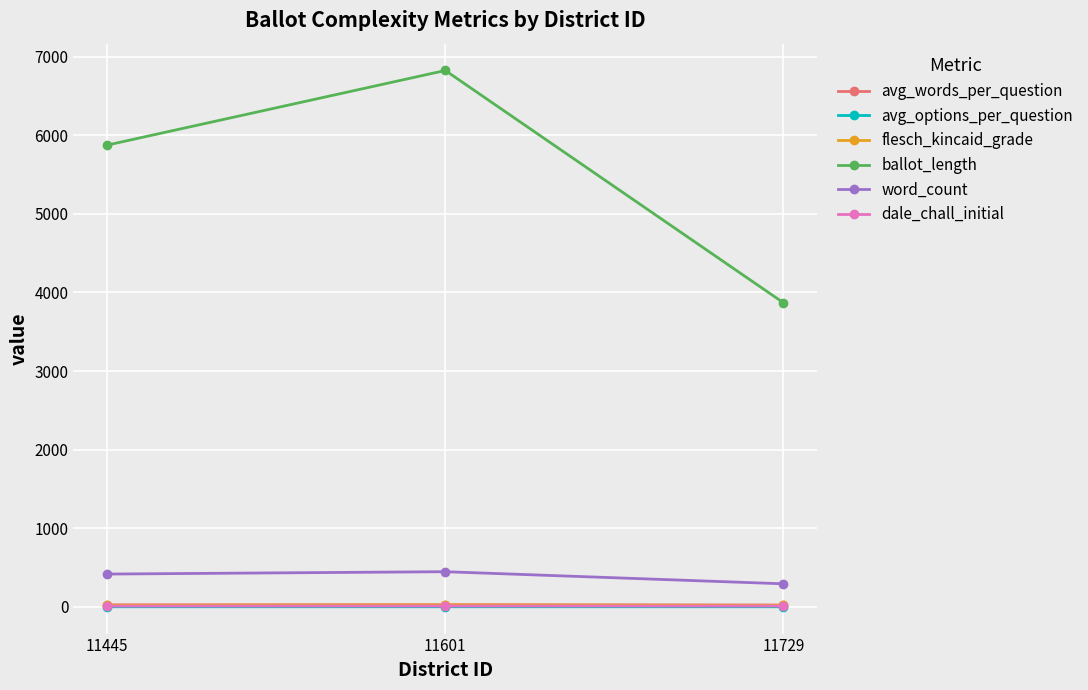

What is the sum of all ballot_length values?

16566.0